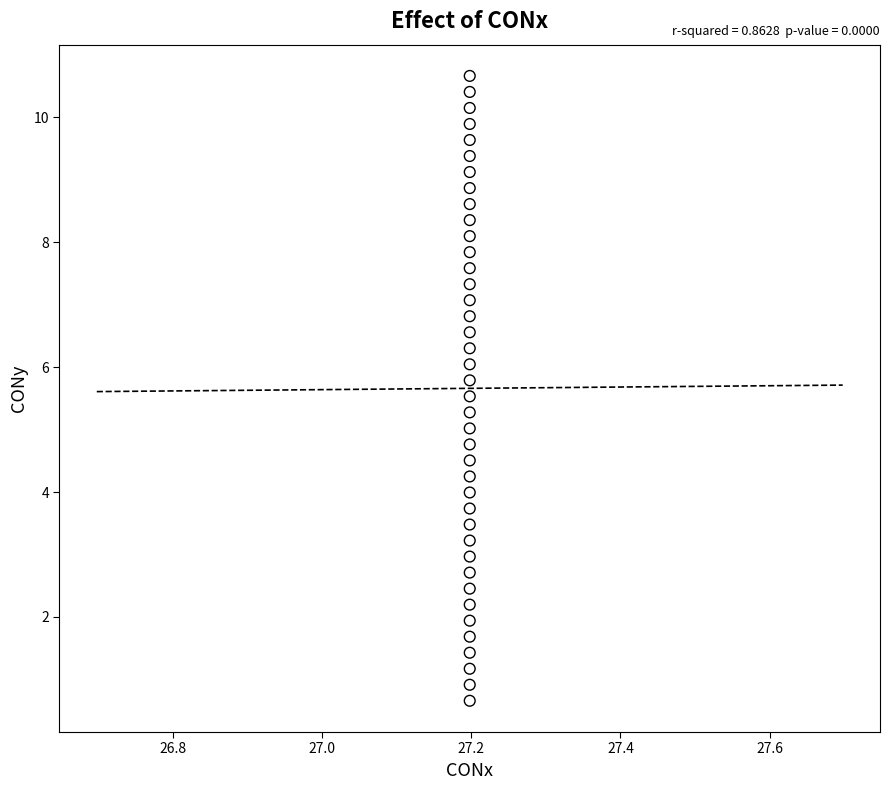

What is the range of Y values (max minus min)?

10.0